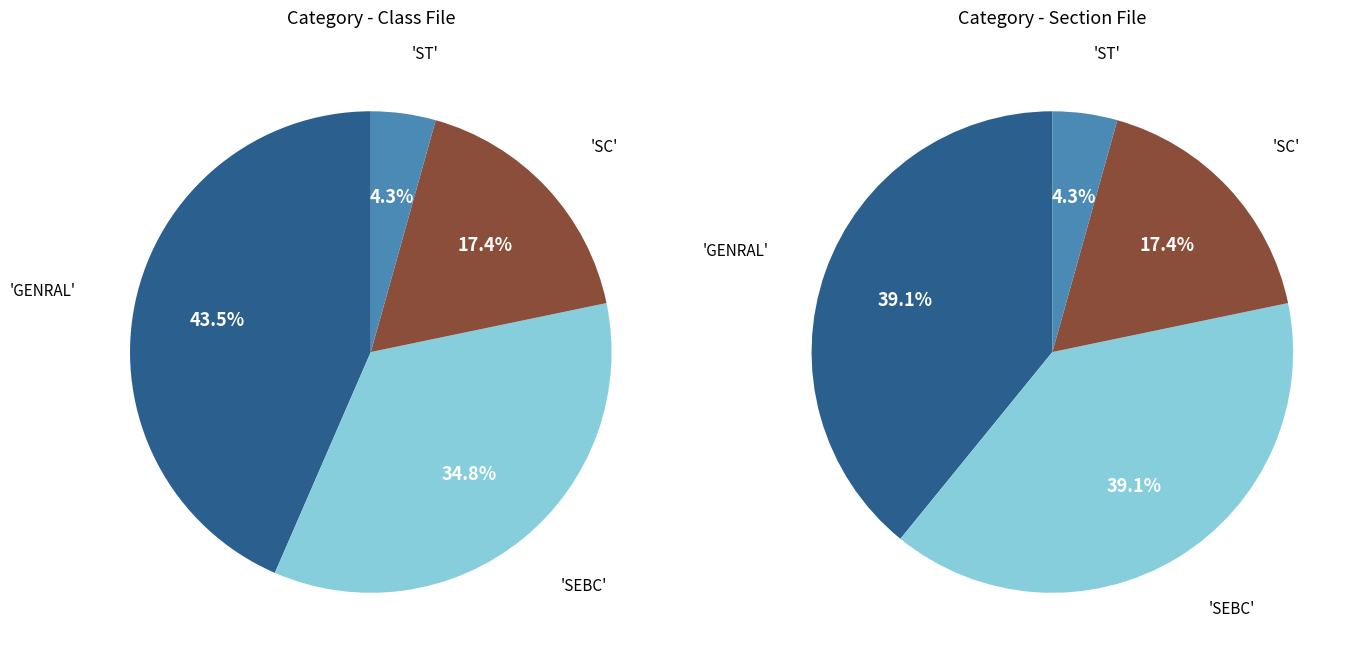

Do SEBC and ST together represent more than half of the pie?

No